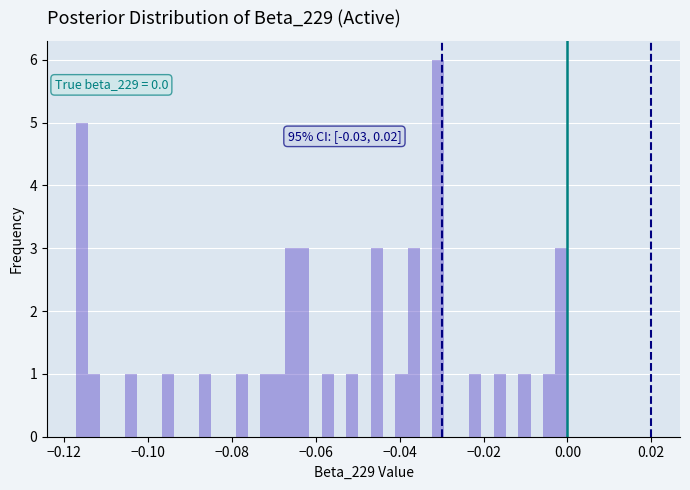

Read against the x-axis, roughly where is the centre of the tallest bar?

-0.030